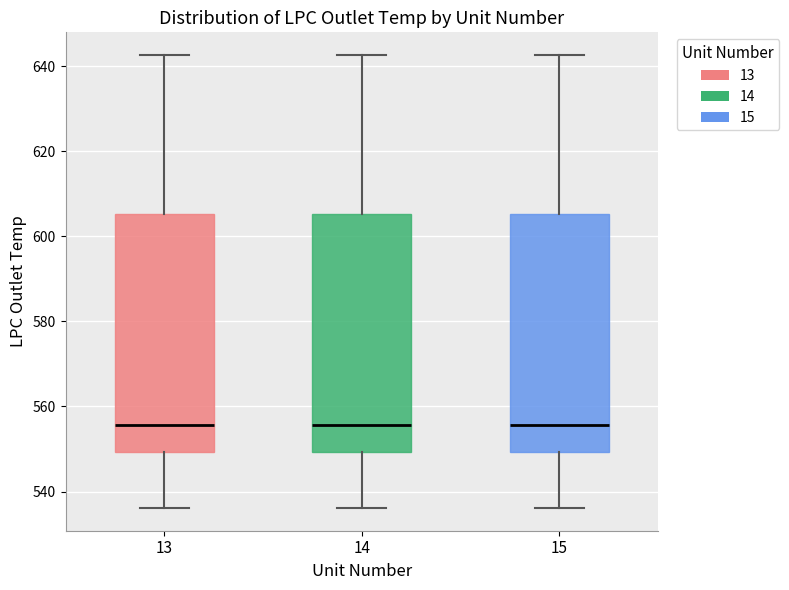

Where is the lower edge of the box at x = 15 on the y-axis? The values are not printed on the chart, so give them approximately, as read against the axis.

550